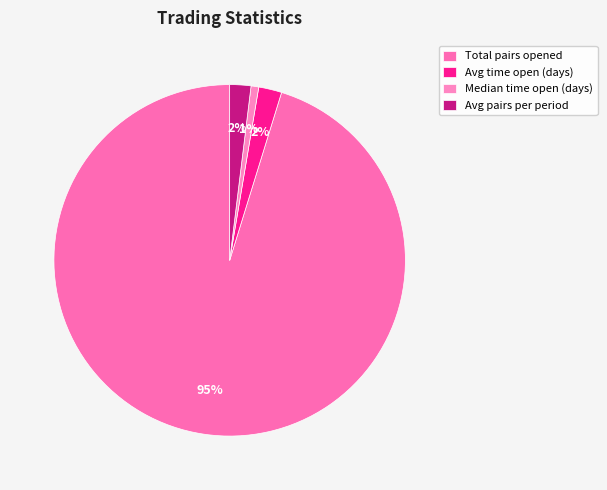

Count the number of slices in the pie.

4